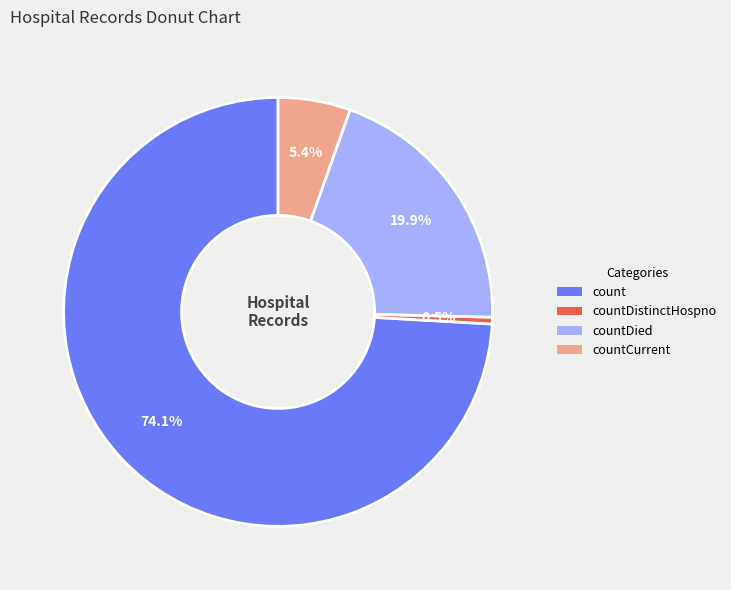

Is there a majority slice in this chart?

Yes